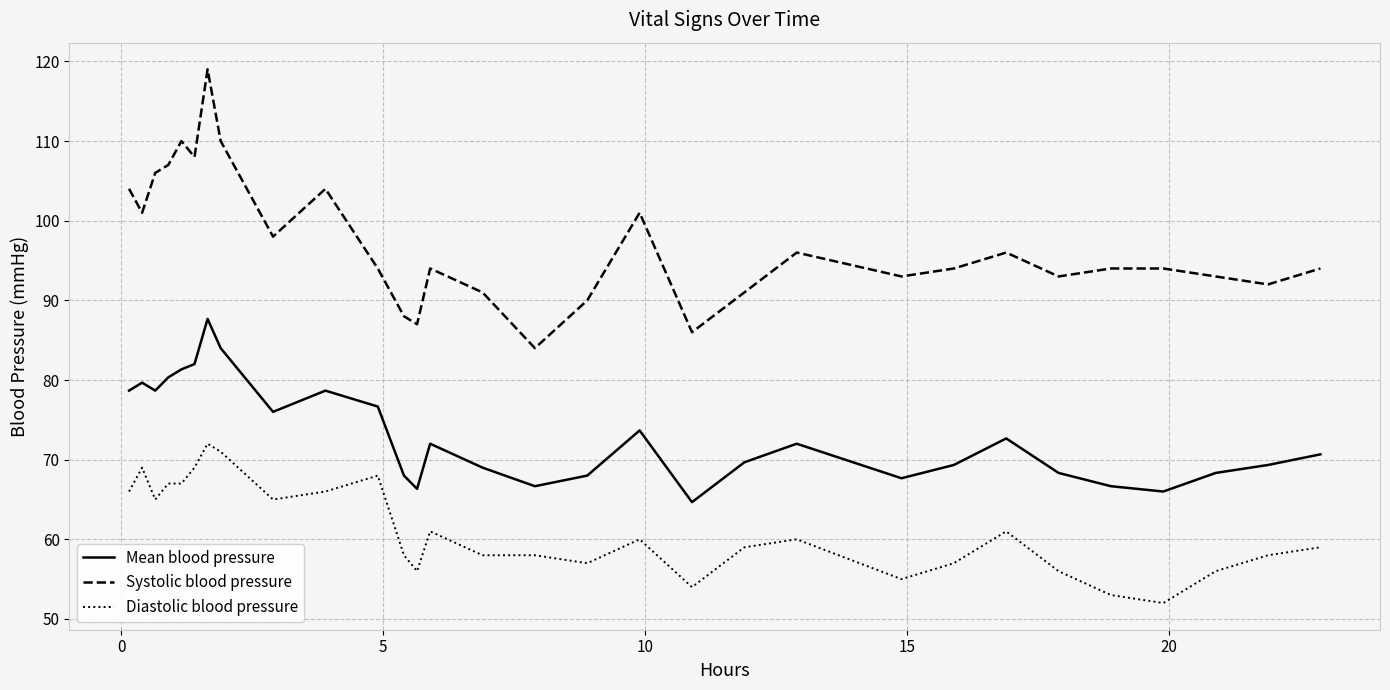

List the series in order of their overall mean, highest first.

Systolic blood pressure, Mean blood pressure, Diastolic blood pressure